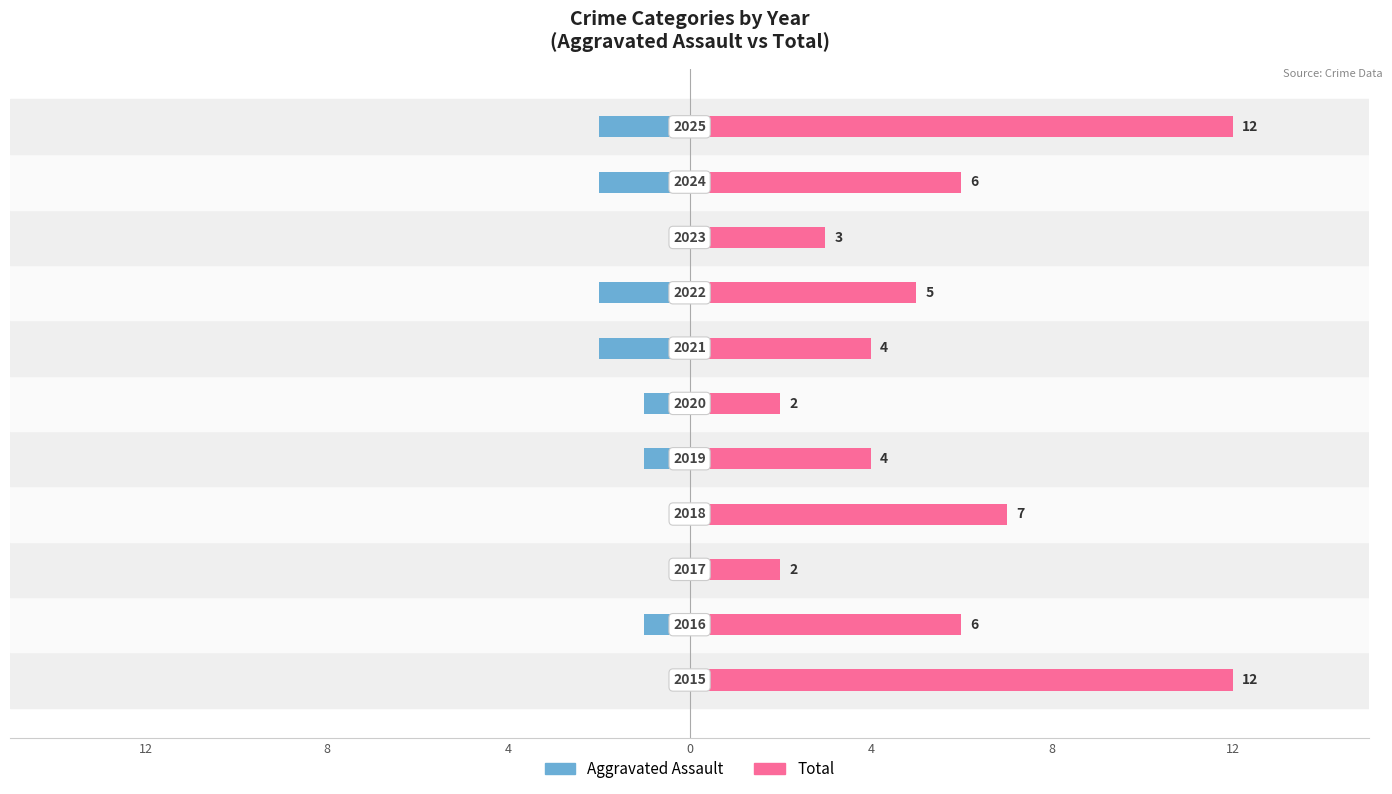

How many negative values does the Aggravated Assault series have?

7